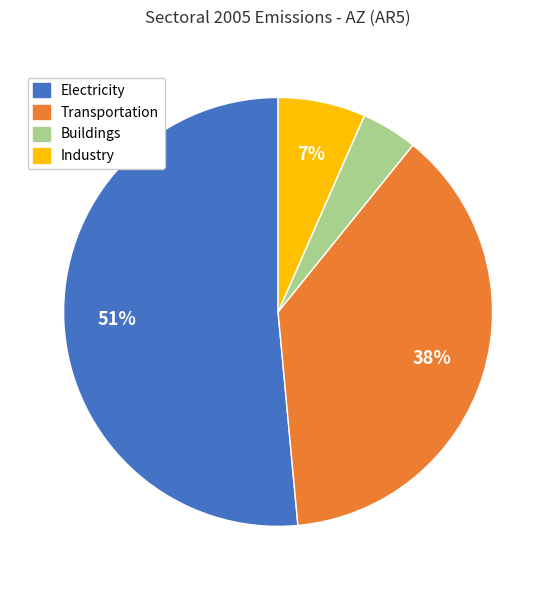

To the nearest percent, what is the difference between the largest and smallest slice percentages?

47%